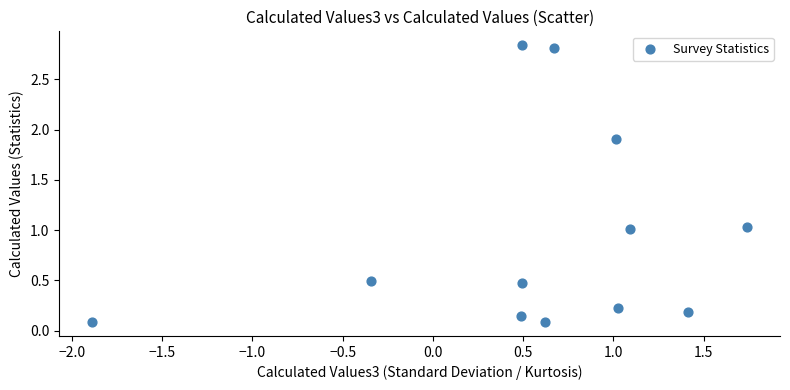

What is the range of X values (max minus min)?

3.6